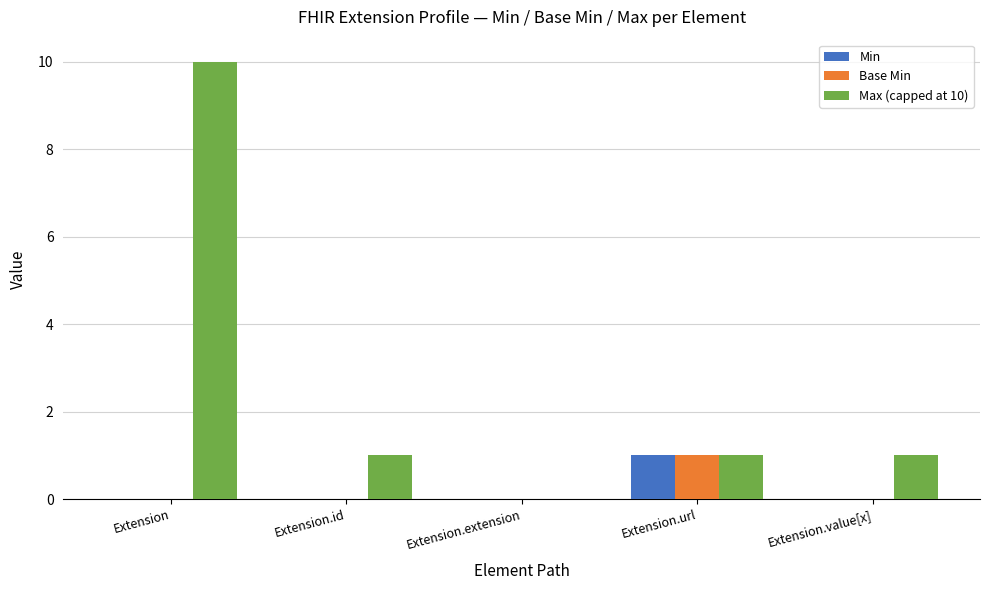

The Base Min series shows 1 at Extension. True or false?

False